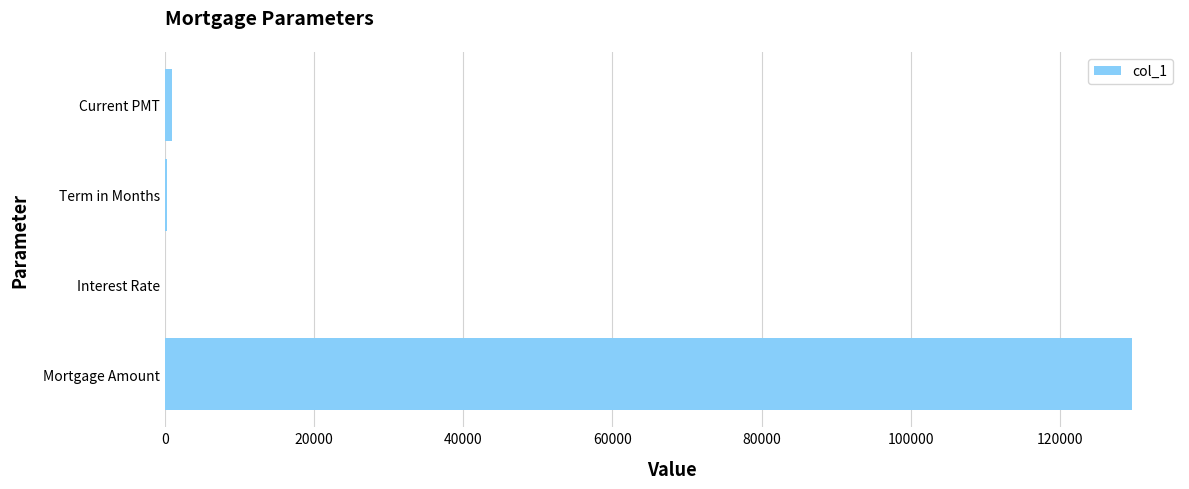

The chart shows a value of 129564.5 at Mortgage Amount. True or false?

True